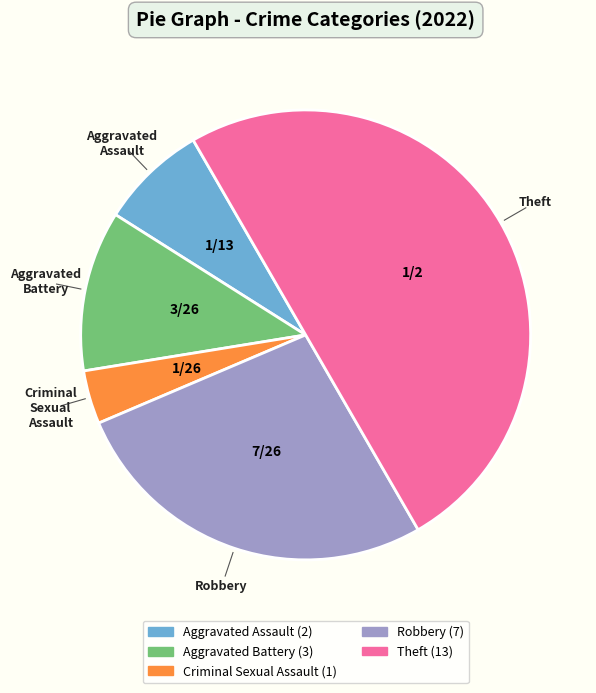

The Aggravated Battery slice represents 4% of the pie. True or false?

False